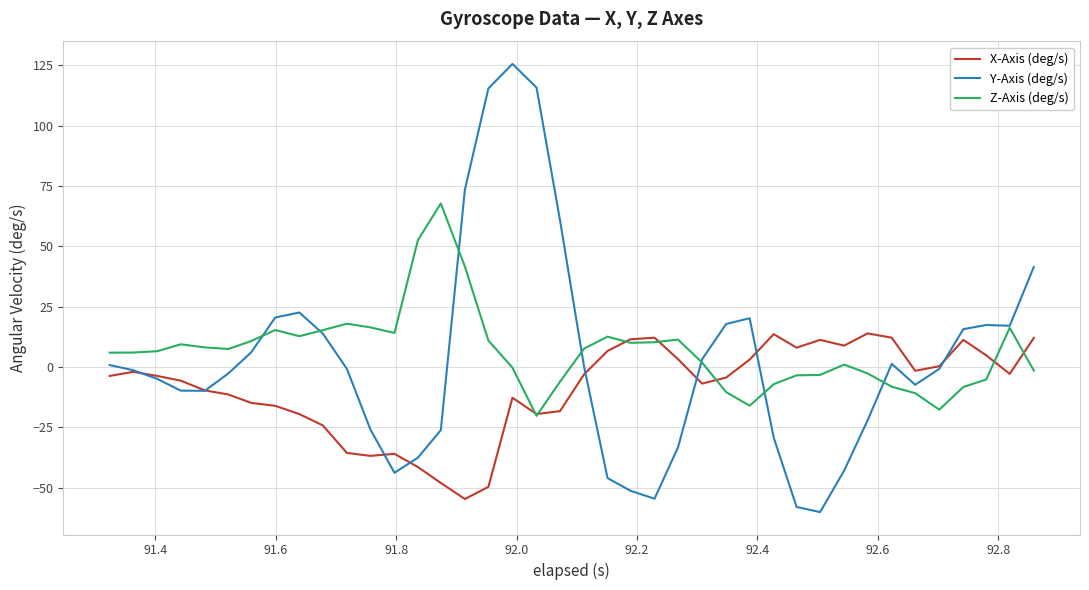

List the series in order of their peak value, highest first.

Y-Axis (deg/s), Z-Axis (deg/s), X-Axis (deg/s)